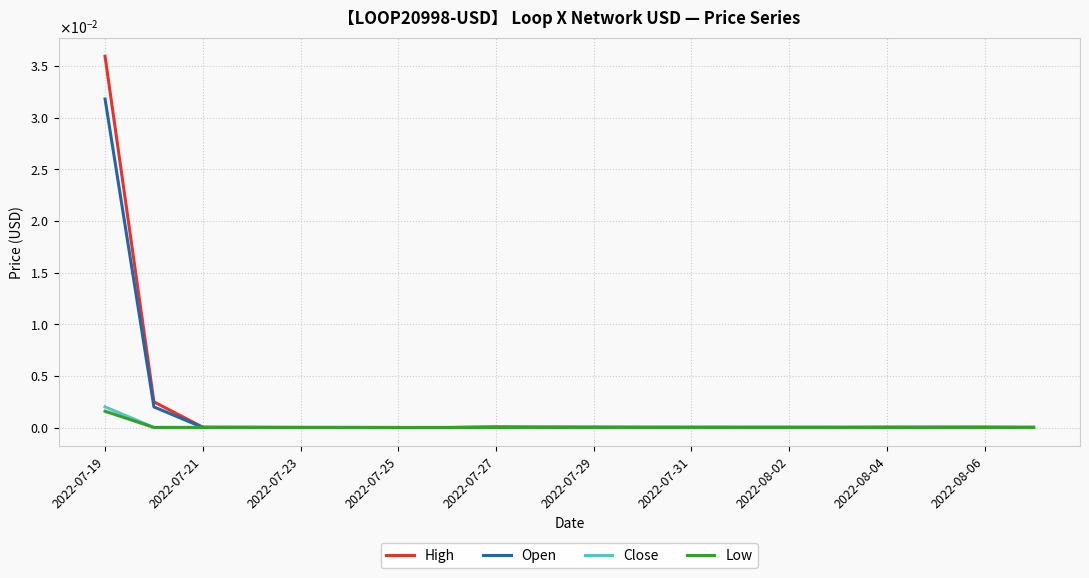

At how many categories does at least one series exceed 0?

20